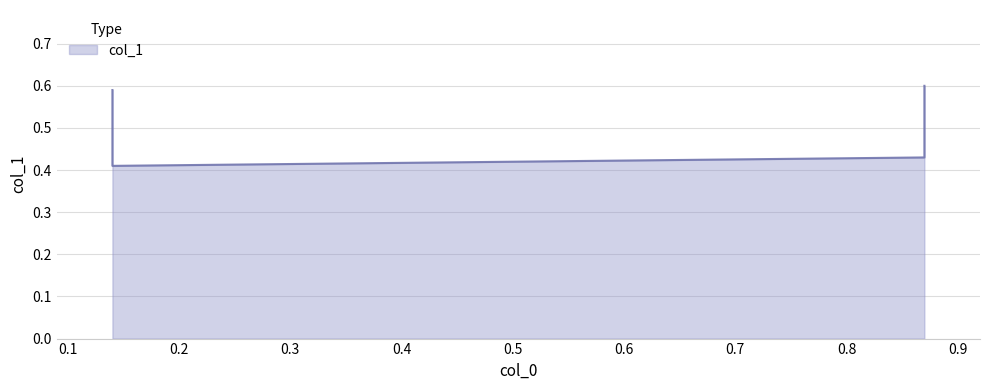

Rank the categories by value from highest to lowest.

0.87, 0.14, 0.87, 0.14